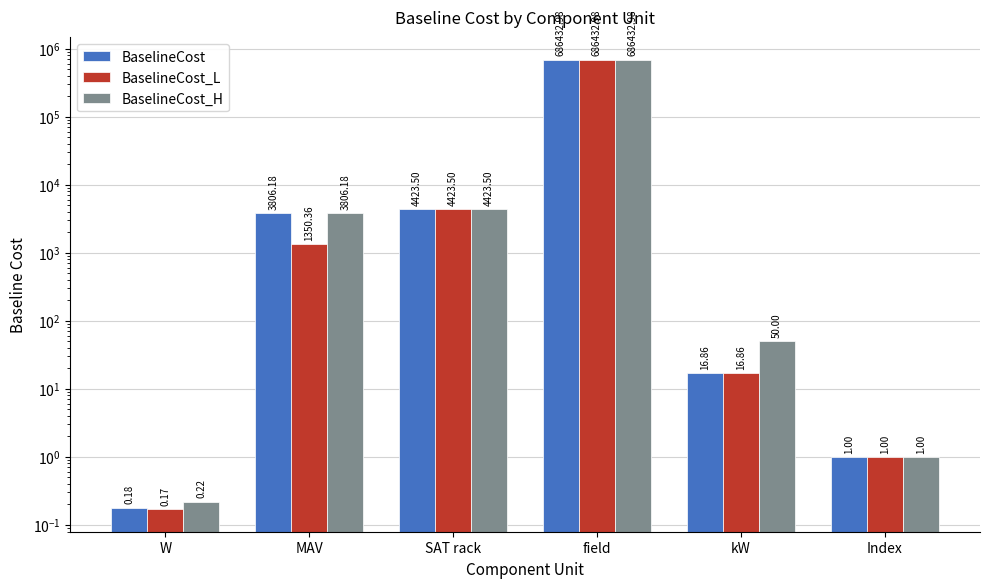

What is the difference between the maximum and minimum values in the BaselineCost_L series?

686432.8